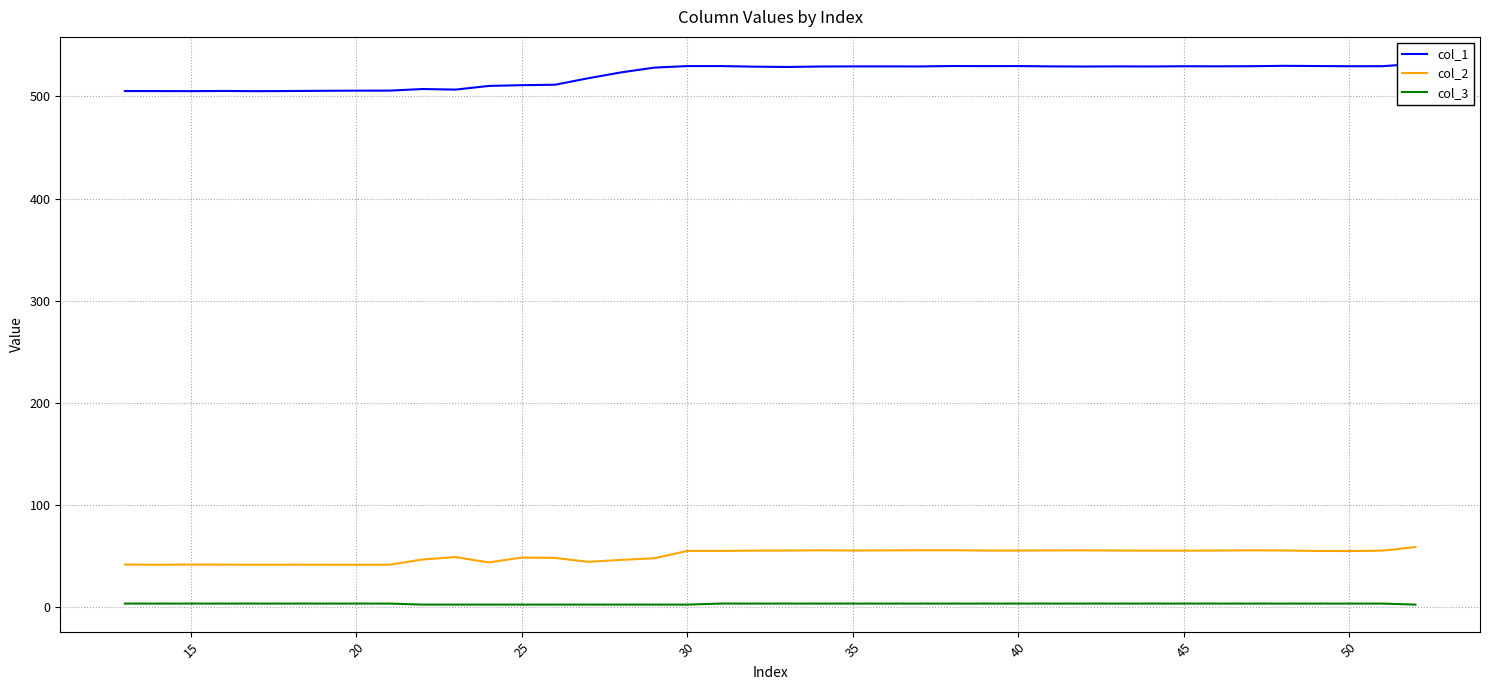

The value of col_2 at 35 is 16.3. True or false?

False